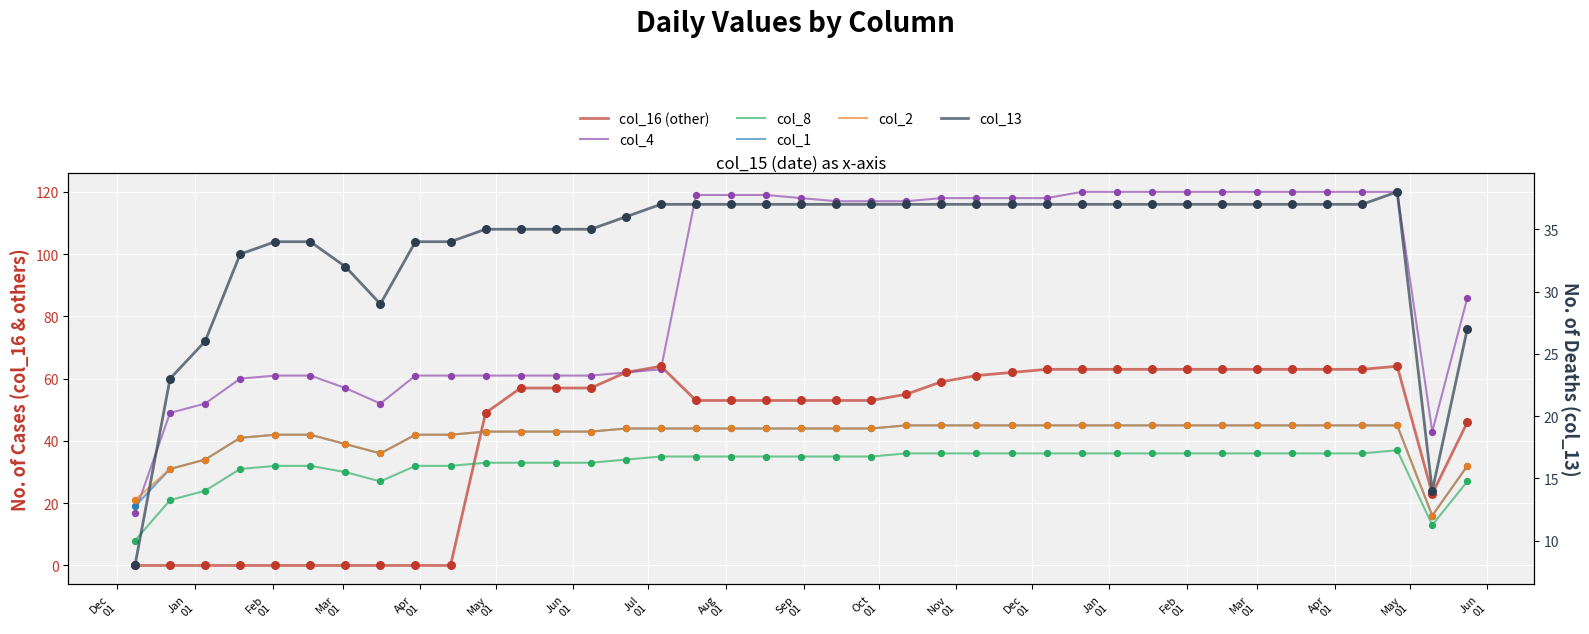

Which series reaches the minimum Y coordinate?

col_16 (other)